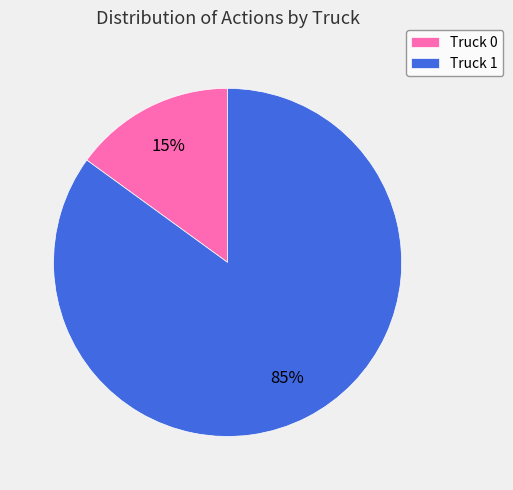

Which slice is the largest?

Truck 1